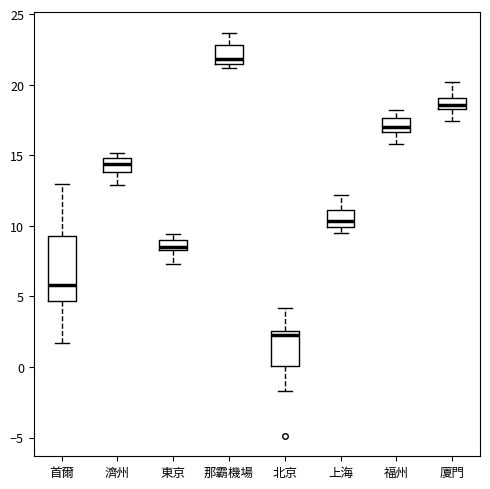

Where does the upper whisker of the box for 首爾 end on the y-axis? The values are not printed on the chart, so give them approximately, as read against the axis.

13.0